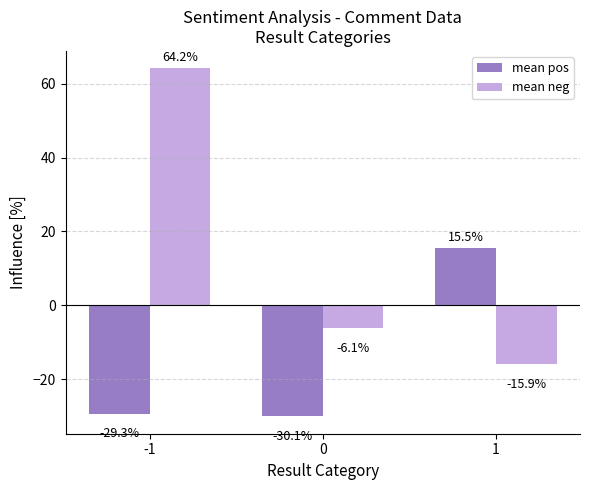

What is the minimum value shown in the chart?

-30.1